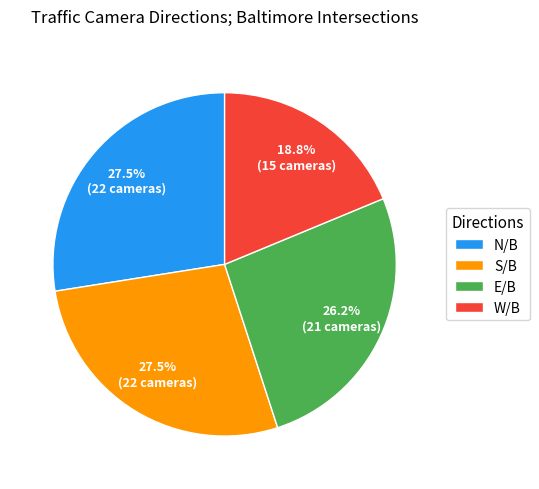

Does N/B account for over 50% of the chart?

No